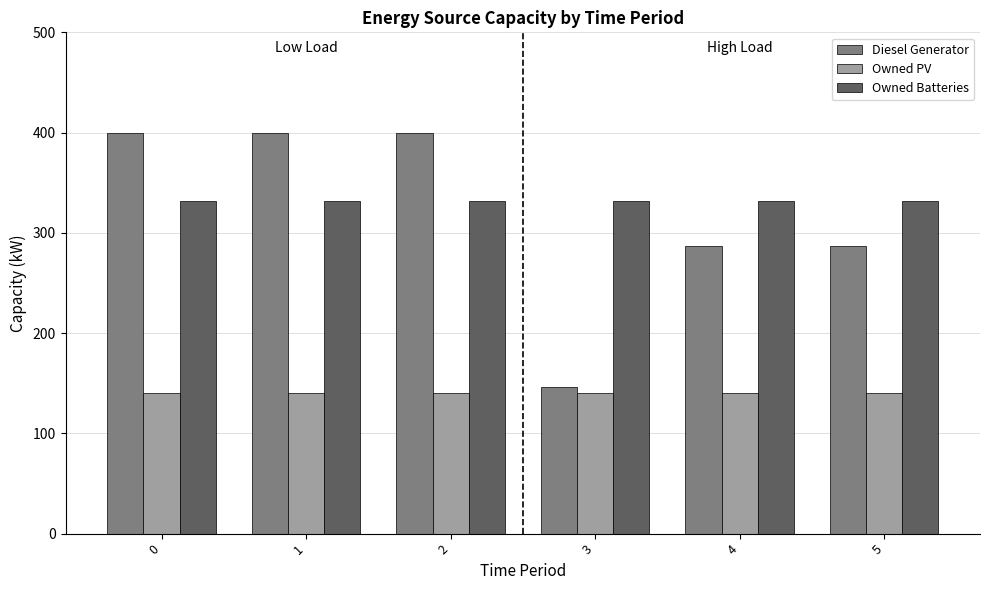

What is the value of the Diesel Generator bar at the 1st from the left?

400